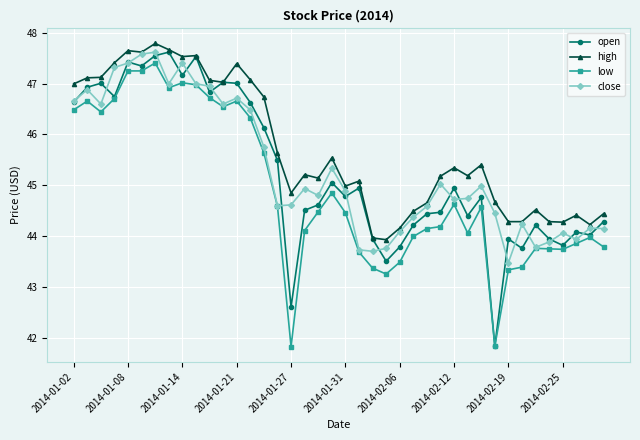

True or false: high has more than 2 points higher than both neighbors.

True